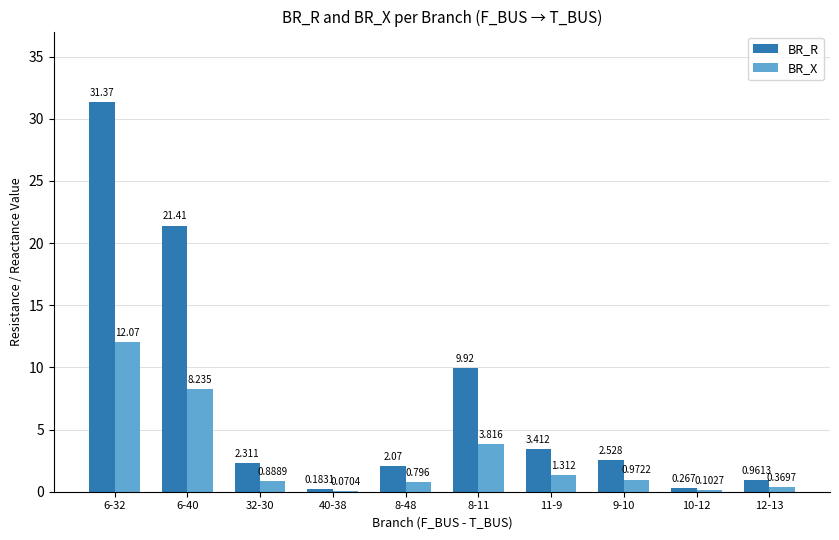

What is the approximate value of BR_R at 11-9?

3.4